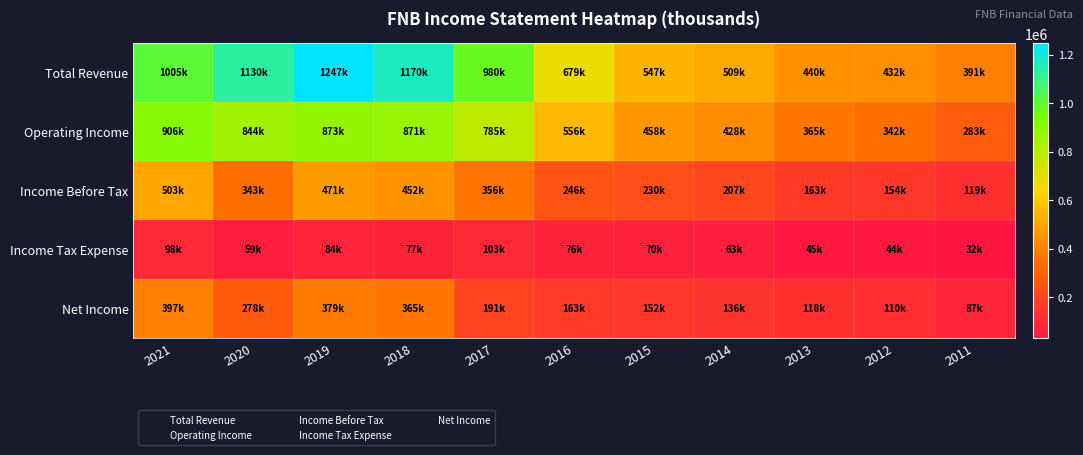

Reading left to right, extract all data points from this chart.

Total Revenue: 2021=1005000	2020=1130000	2019=1247000	2018=1170000	2017=980300	2016=679000	2015=546800	2014=509000	2013=440400	2012=431900	2011=391100
Operating Income: 2021=906000	2020=843600	2019=873000	2018=871000	2017=785400	2016=555800	2015=457800	2014=427600	2013=365000	2012=341500	2011=282900
Income Before Tax: 2021=503000	2020=343000	2019=471000	2018=452000	2017=356300	2016=246400	2015=229600	2014=206700	2013=162600	2012=154200	2011=119100
Income Tax Expense: 2021=98000	2020=59400	2019=84000	2018=77100	2017=103100	2016=75500	2015=70000	2014=62600	2013=44800	2012=43800	2011=32000
Net Income: 2021=397000	2020=278000	2019=379000	2018=365000	2017=191200	2016=162900	2015=151600	2014=135700	2013=117800	2012=110400	2011=87000